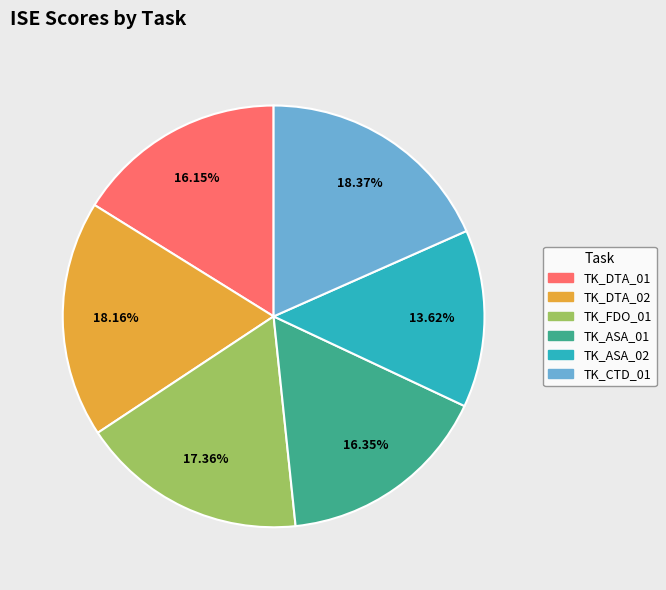

Is there any slice that represents more than half of the pie?

No